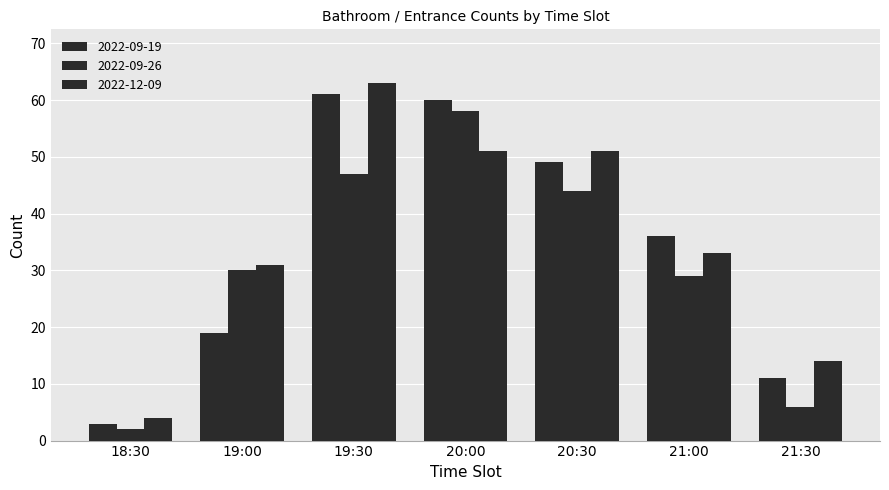

Reading right to left, what are all the values shown in this chart?

2022-09-19: 21:30=11	21:00=36	20:30=49	20:00=60	19:30=61	19:00=19	18:30=3
2022-09-26: 21:30=6	21:00=29	20:30=44	20:00=58	19:30=47	19:00=30	18:30=2
2022-12-09: 21:30=14	21:00=33	20:30=51	20:00=51	19:30=63	19:00=31	18:30=4